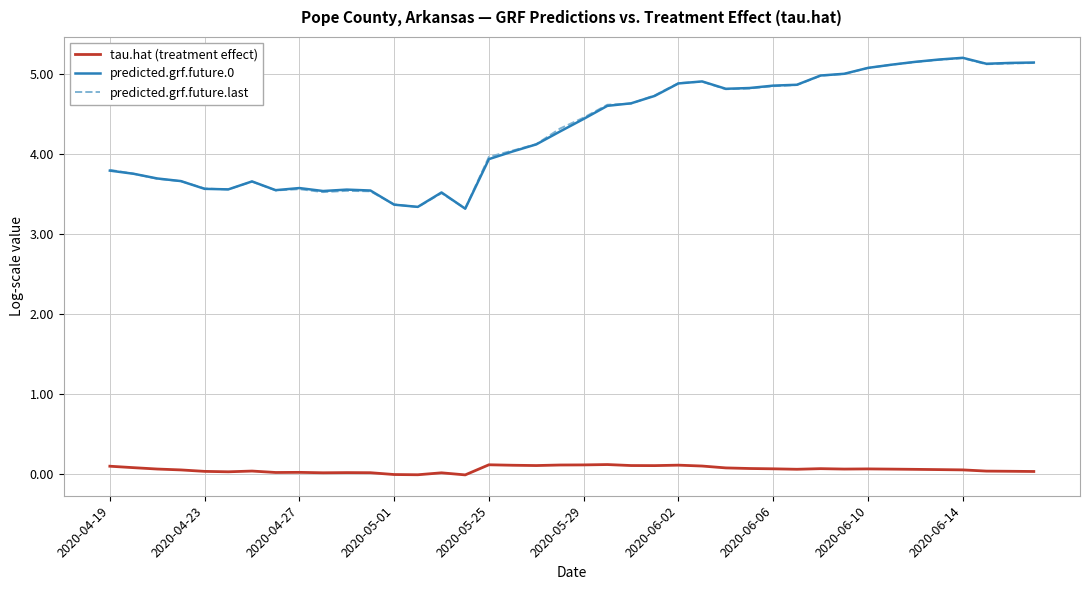

What is the minimum value for predicted.grf.future.last?

3.3